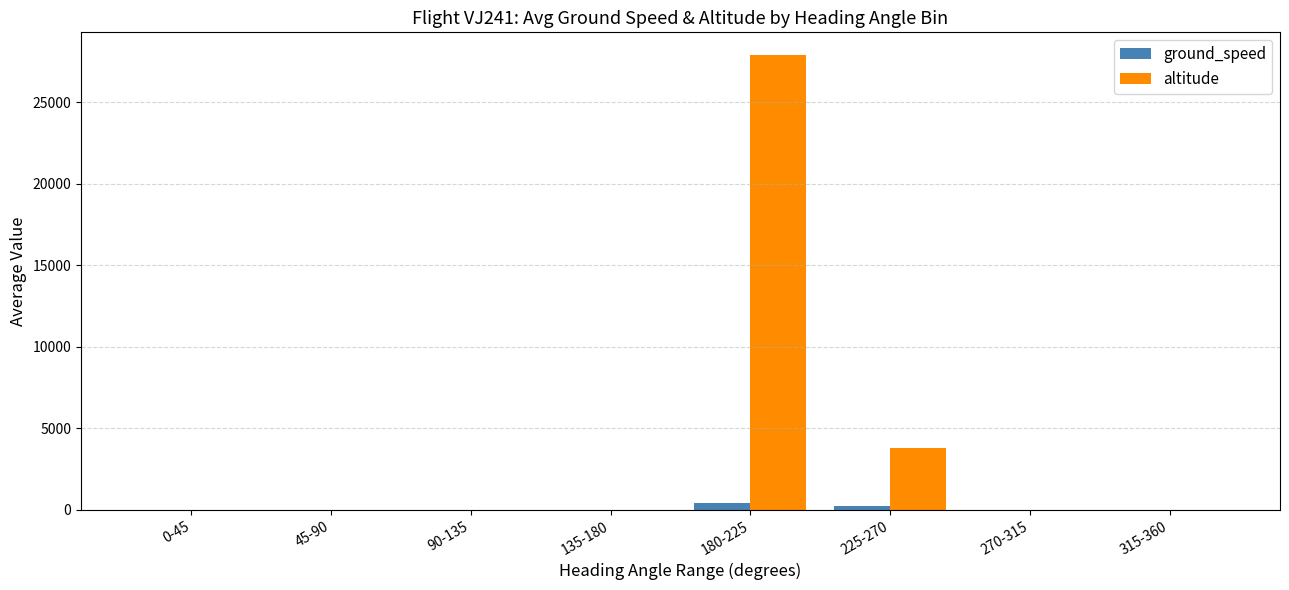

At which category does the chart reach its peak across all series?

180-225